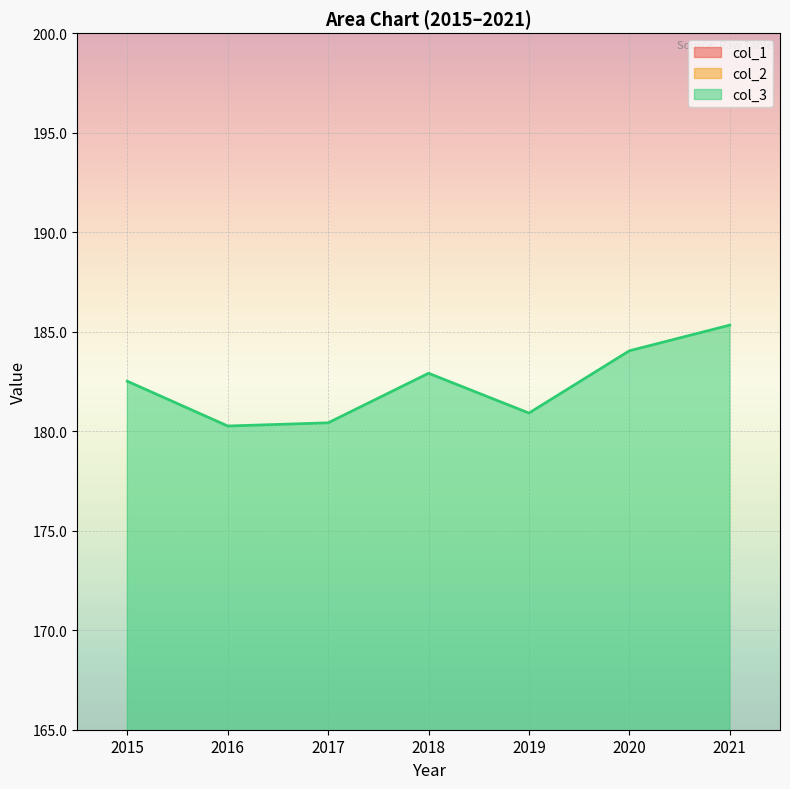

Reading right to left, transcribe all the data shown in this chart.

col_1: 94.0	92.5	92.1	92.6	91.3	90.7	93.2
col_2: 91.4	91.5	88.8	90.3	89.2	89.5	89.3
col_3: 185.3	184.0	180.9	182.9	180.4	180.3	182.5